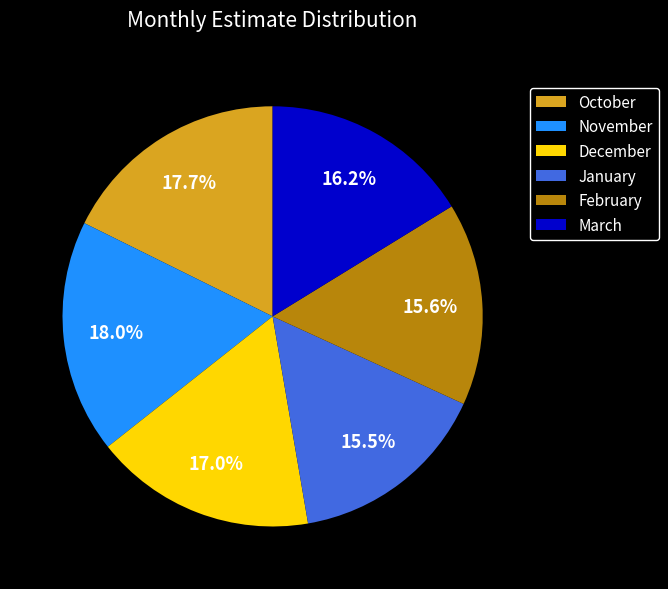

Does any single category account for the majority?

No